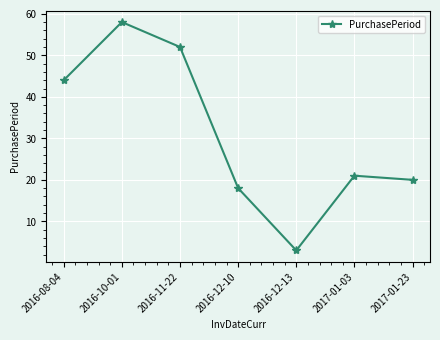

Reading left to right, what are all the values shown in this chart?

44	58	52	18	3	21	20